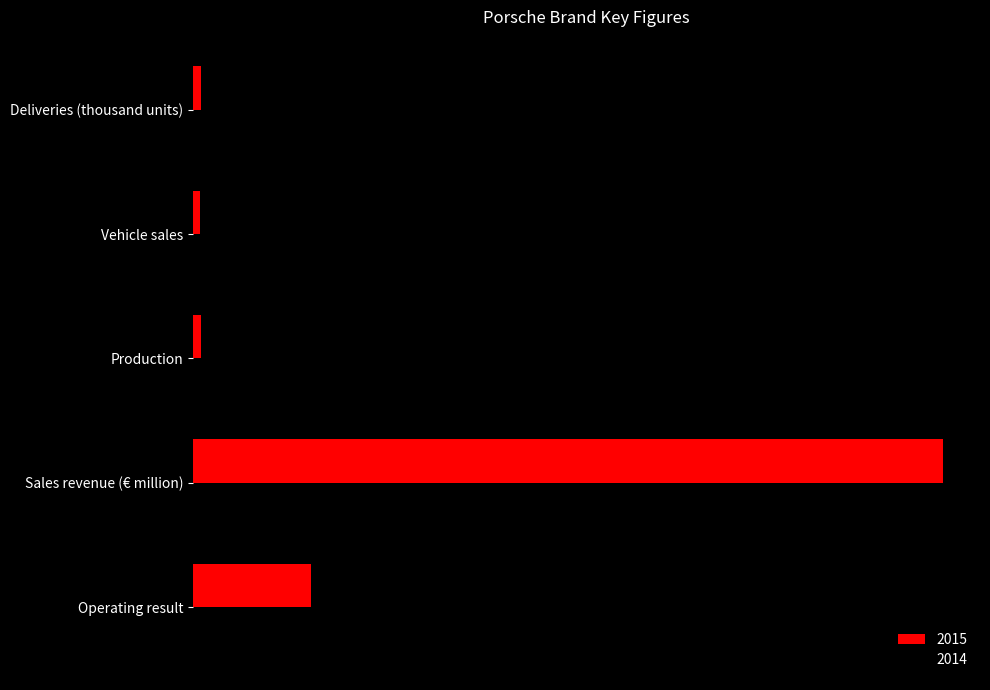

What are all the series names shown in the legend?

2015, 2014